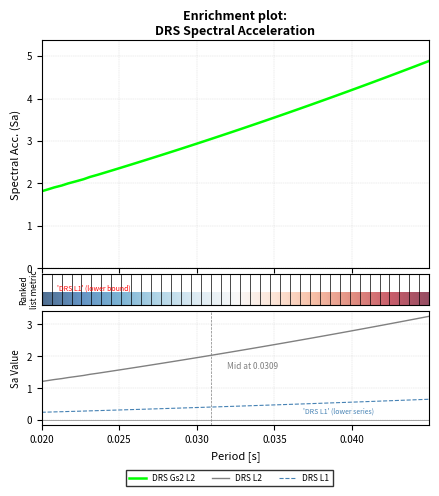

True or false: DRS_L1 and Period cross at least once.

False